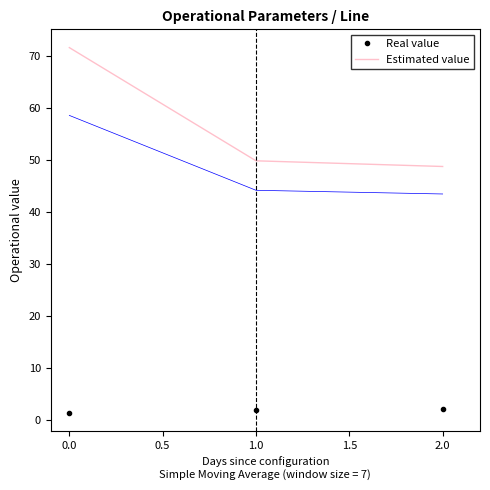

Which series has the largest total across all categories?

Estimated value